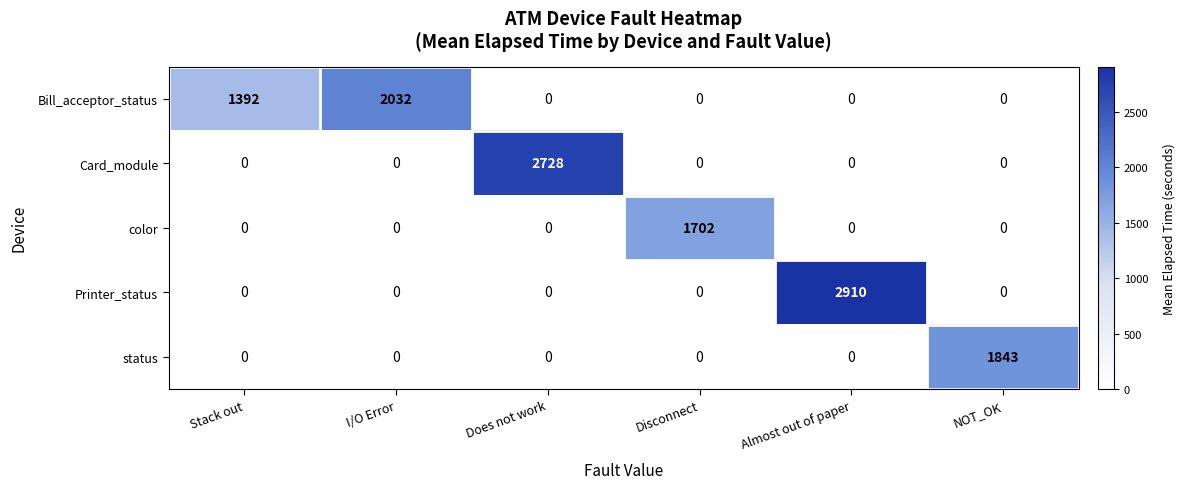

Is it true that Printer_status equals 0 at Stack out?

True